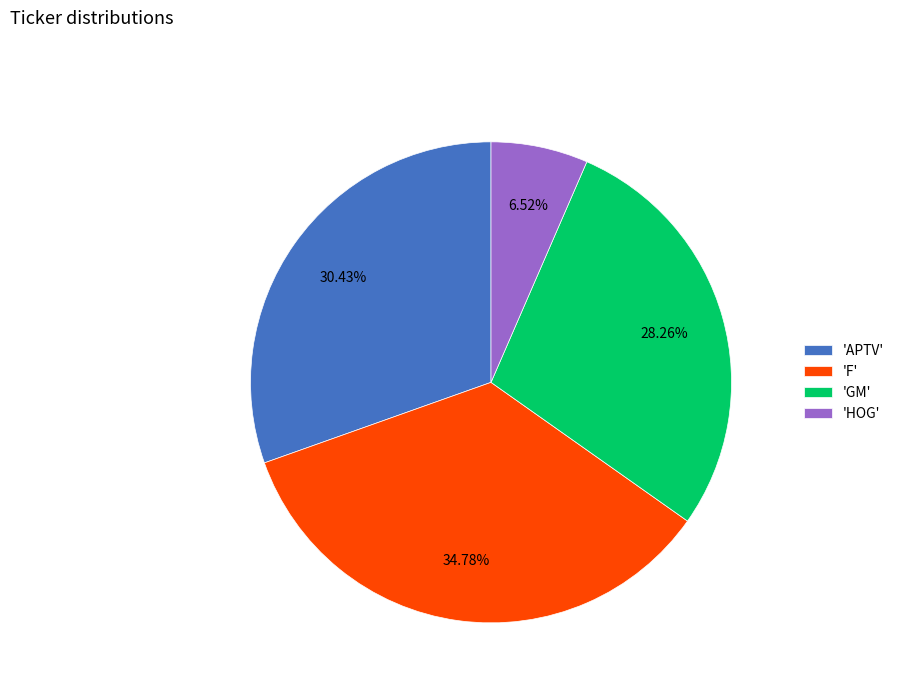

Rank the categories by value from lowest to highest.

'HOG', 'GM', 'APTV', 'F'